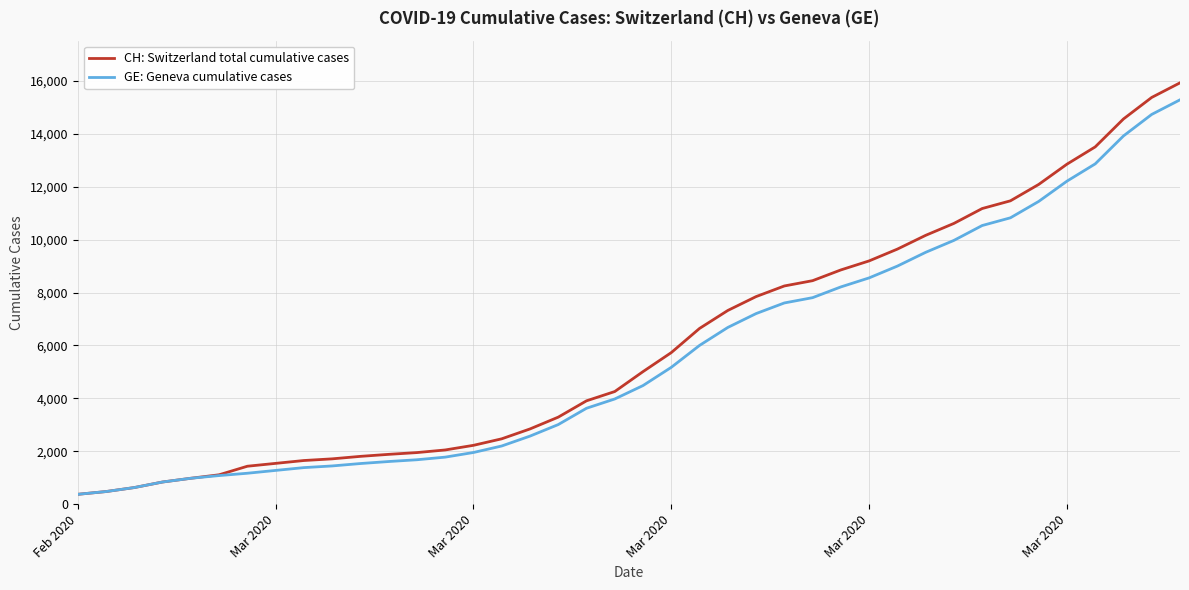

What is the maximum value for CH: Switzerland total cumulative cases?

15926